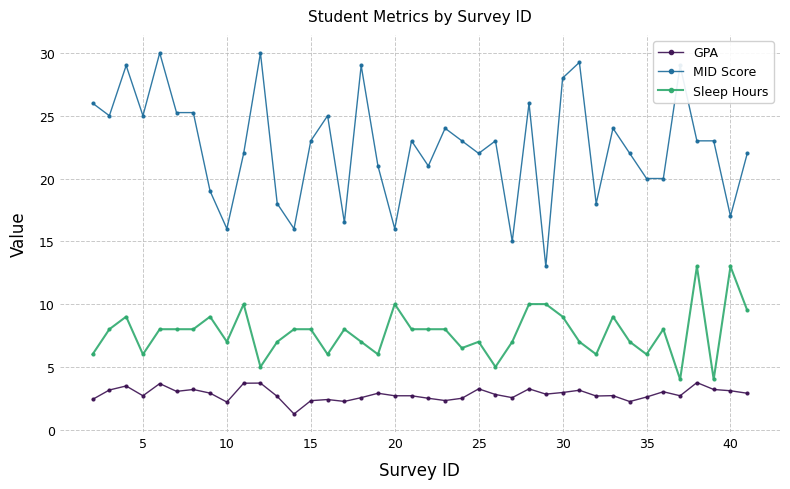

List the series in order of their peak value, lowest first.

GPA, Sleep Hours, MID Score